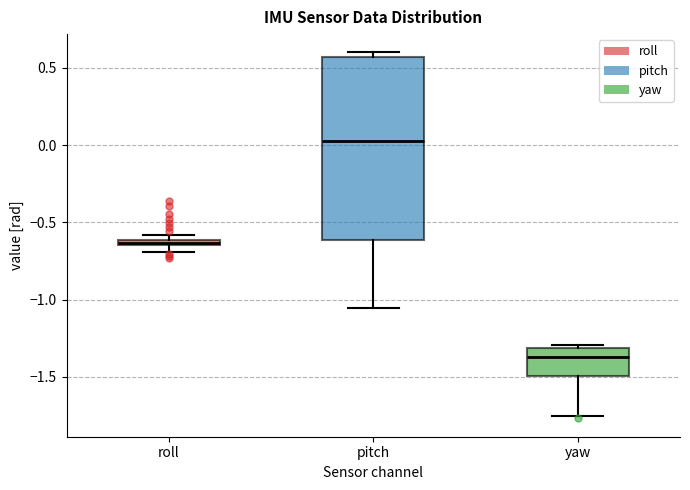

Where does the median line of the box for yaw sit on the y-axis? The values are not printed on the chart, so give them approximately, as read against the axis.

-1.35